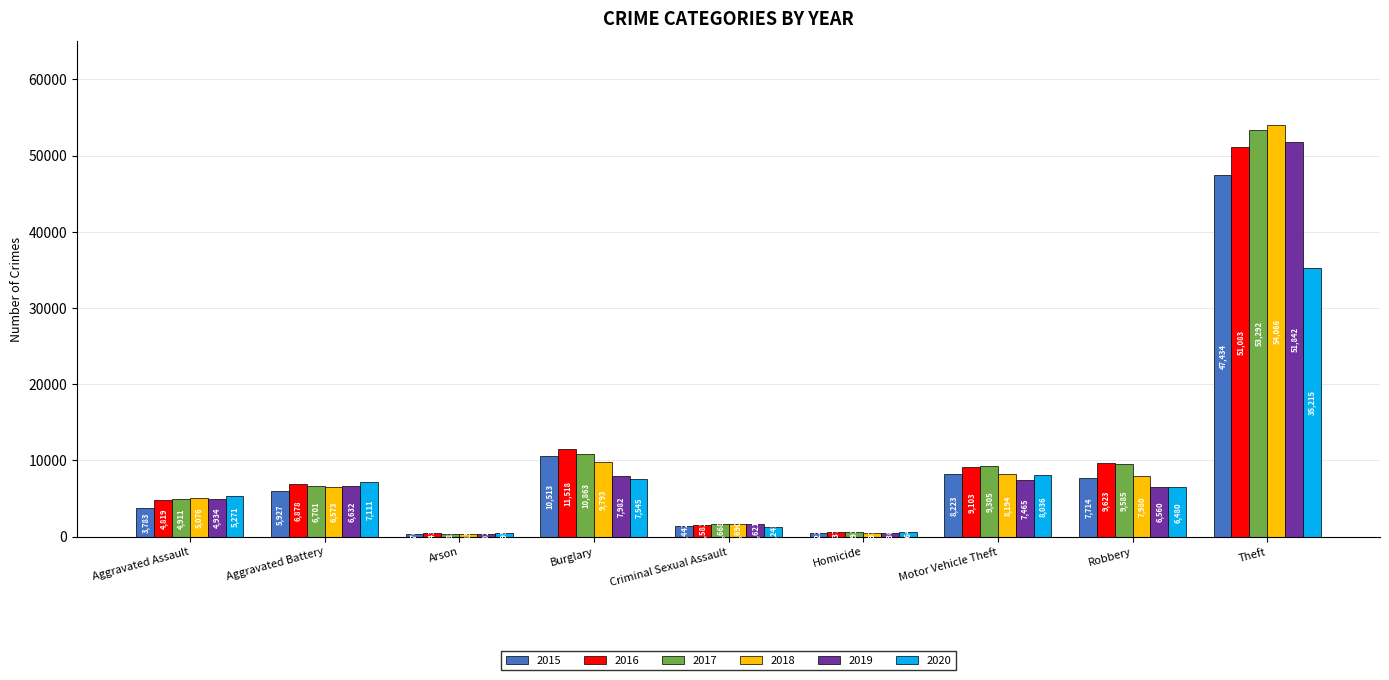

What is the maximum value shown in the chart?

54066